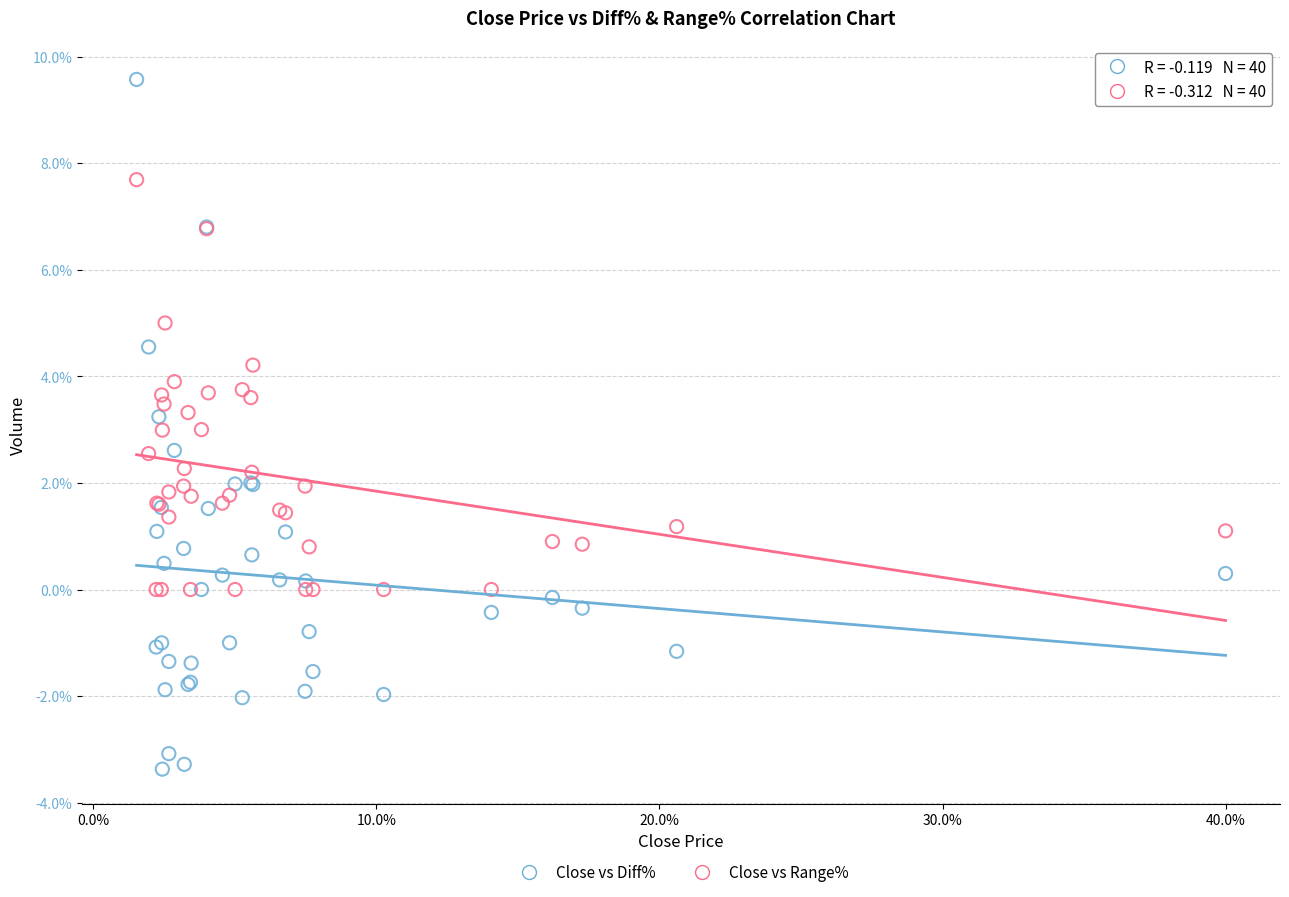

Which series contains the highest Y value?

Close vs Diff%